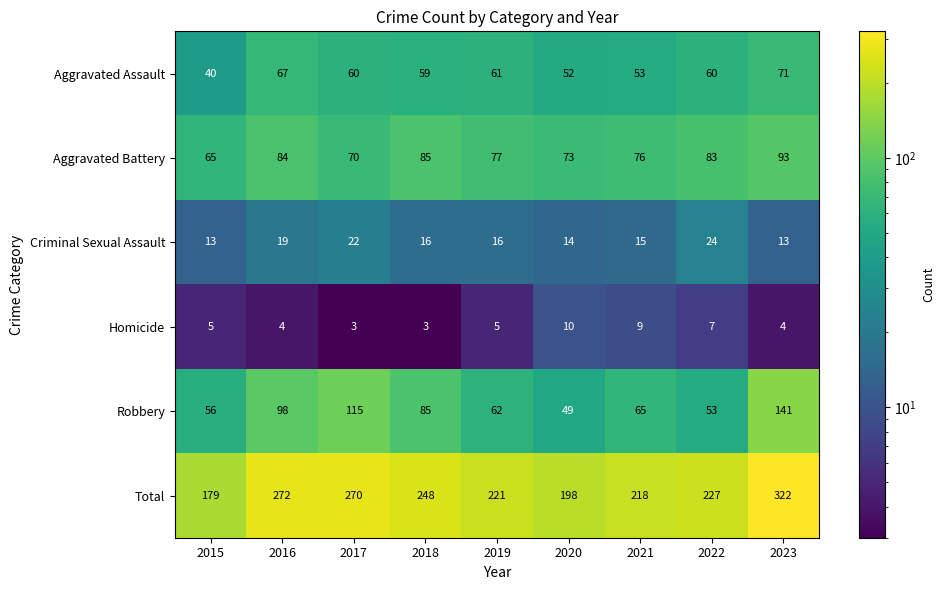

At 2019, list the series in order from smallest to largest.

Homicide, Criminal Sexual Assault, Aggravated Assault, Robbery, Aggravated Battery, Total